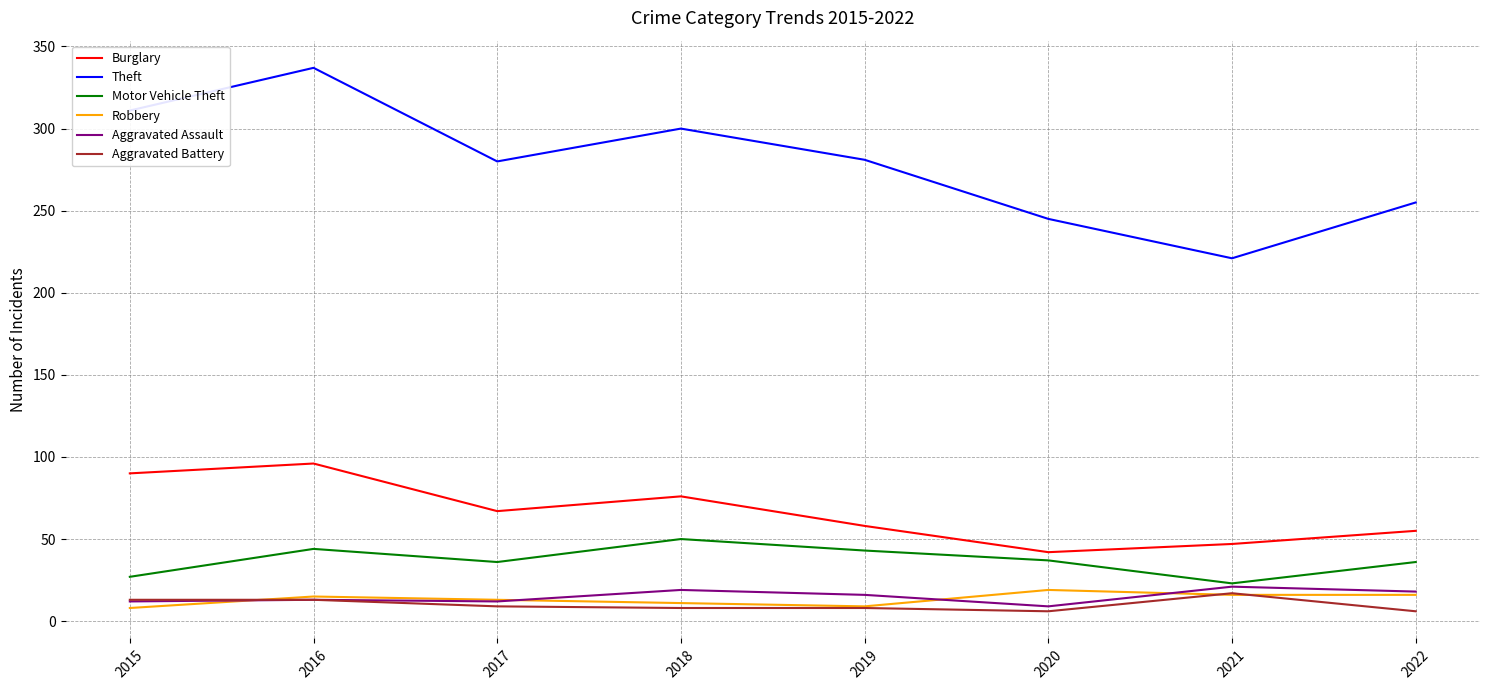

Which series has the largest total across all categories?

Theft